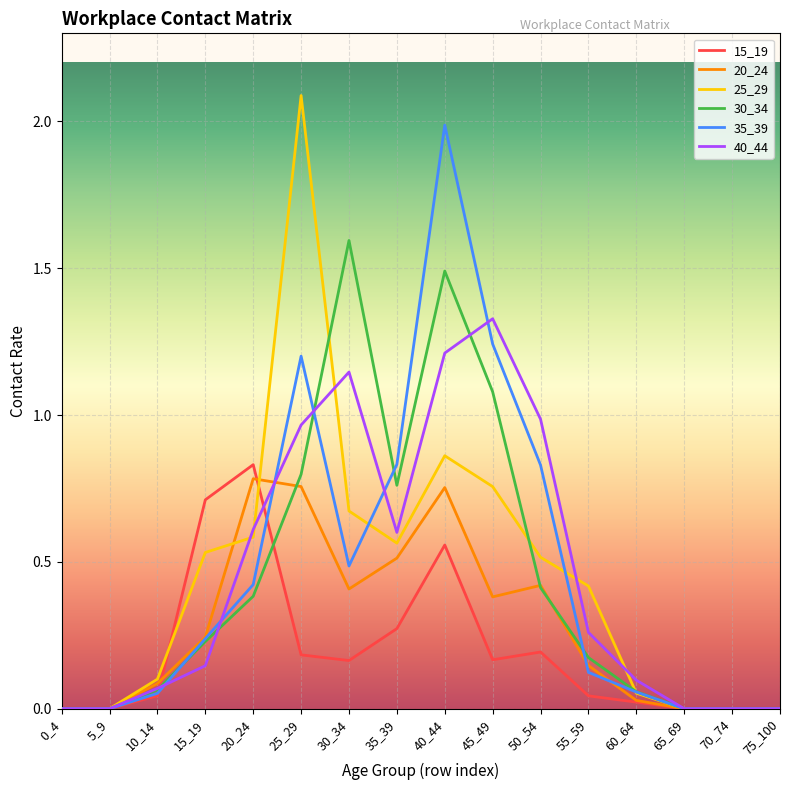

The value of 30_34 at 45_49 is 1.6. True or false?

False